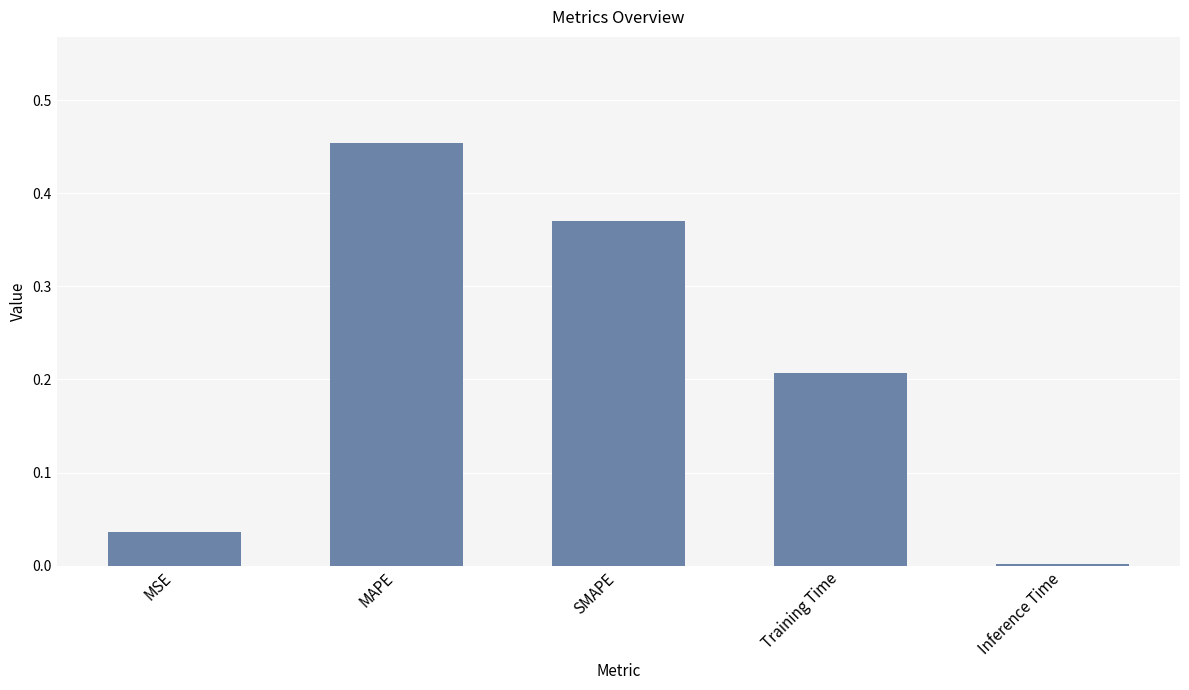

How many series are shown in this chart?

1